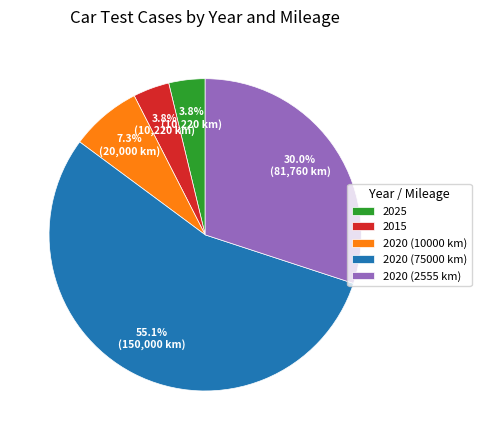

What is the ratio of the value at 2020 (75000 km) to the value at 2020 (2555 km)?

1.8